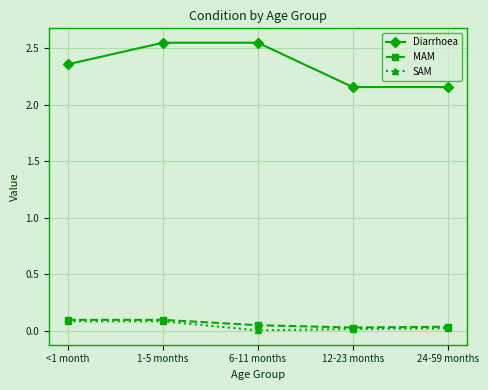

What is the sum of all MAM values?

0.3